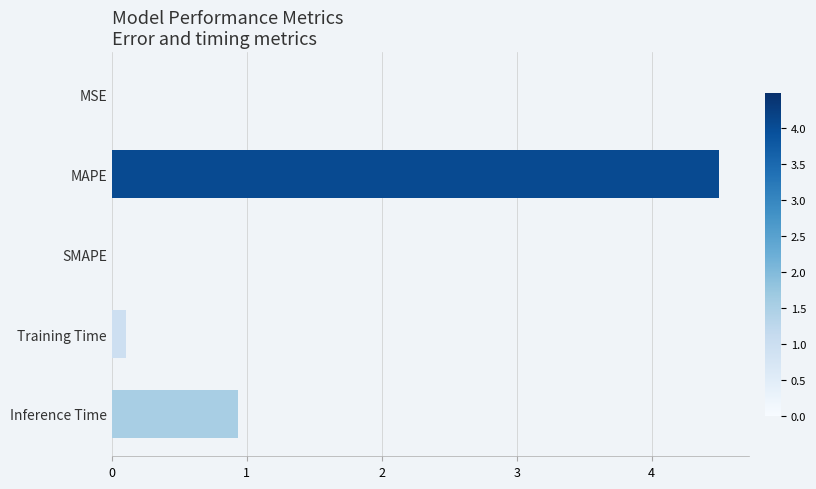

Between SMAPE and MAPE, which is larger?

MAPE